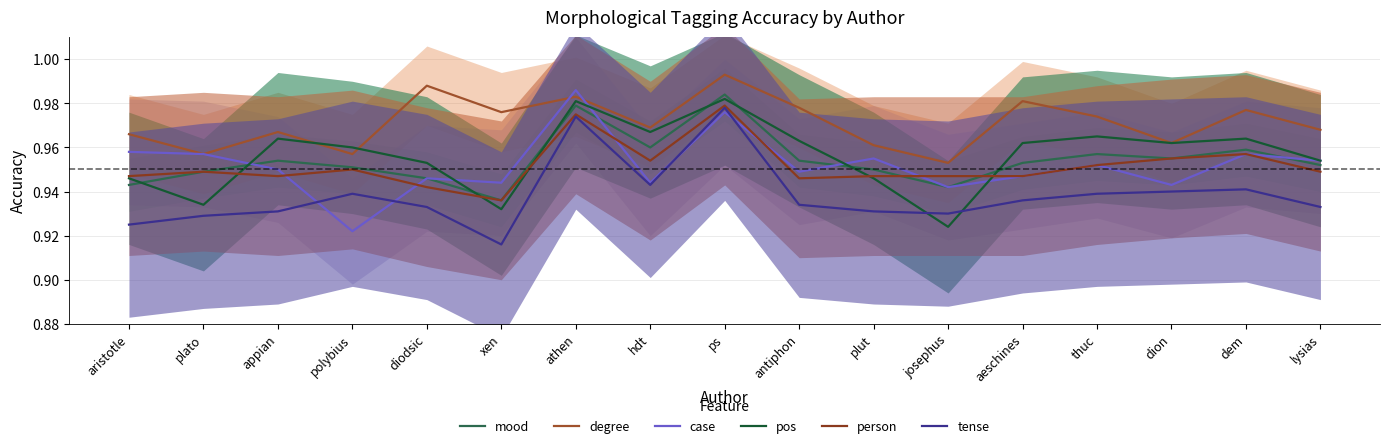

At which label does person reach its peak?

ps